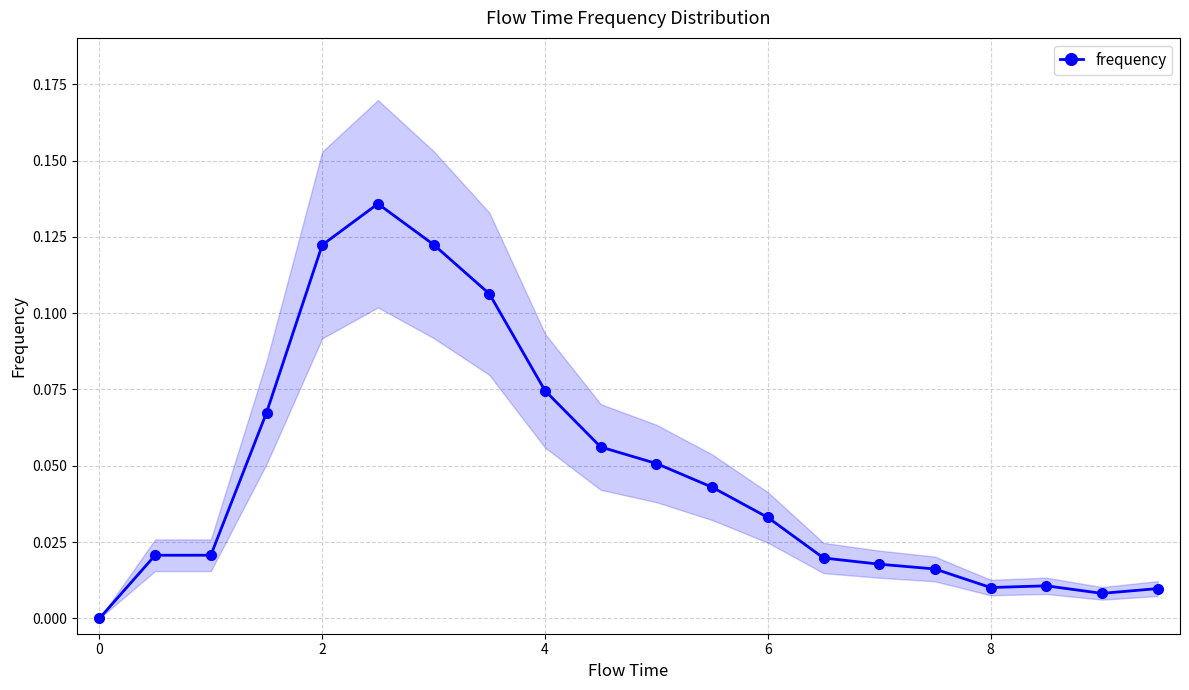

True or false: frequency has more than 0 points higher than both neighbors.

True